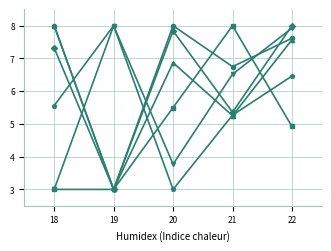

What is the spread (max minus min) of values at 18?

5.0